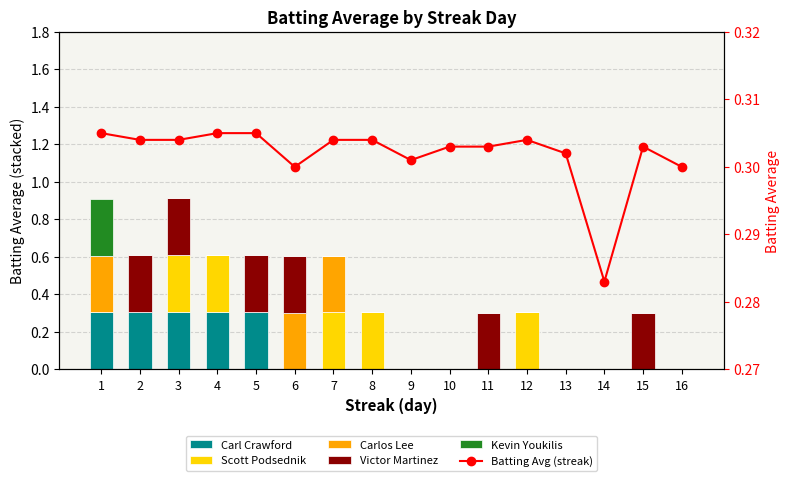

What is the spread (max minus min) of values at 8?

0.3